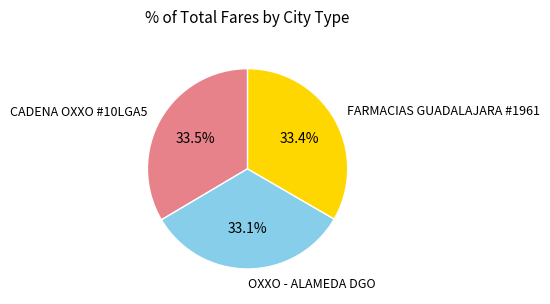

Is there a majority slice in this chart?

No